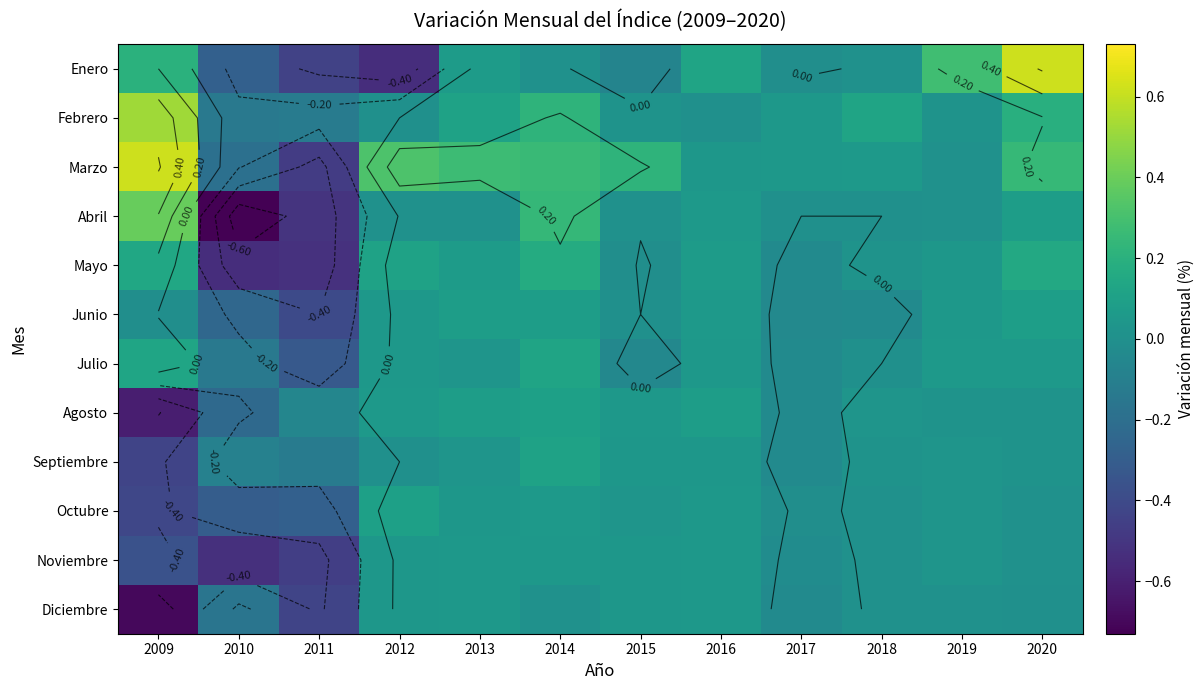

What is the maximum value shown in the chart?

0.6